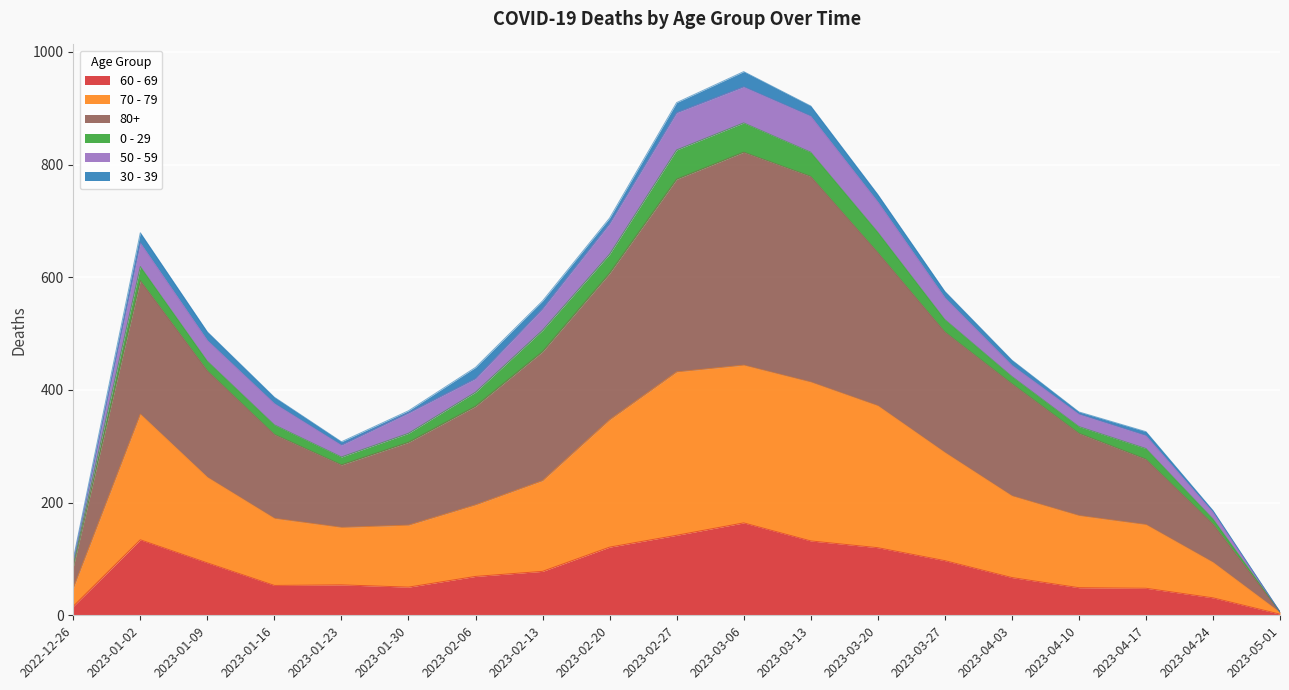

Does the chart display data point markers on the line(s)?

No